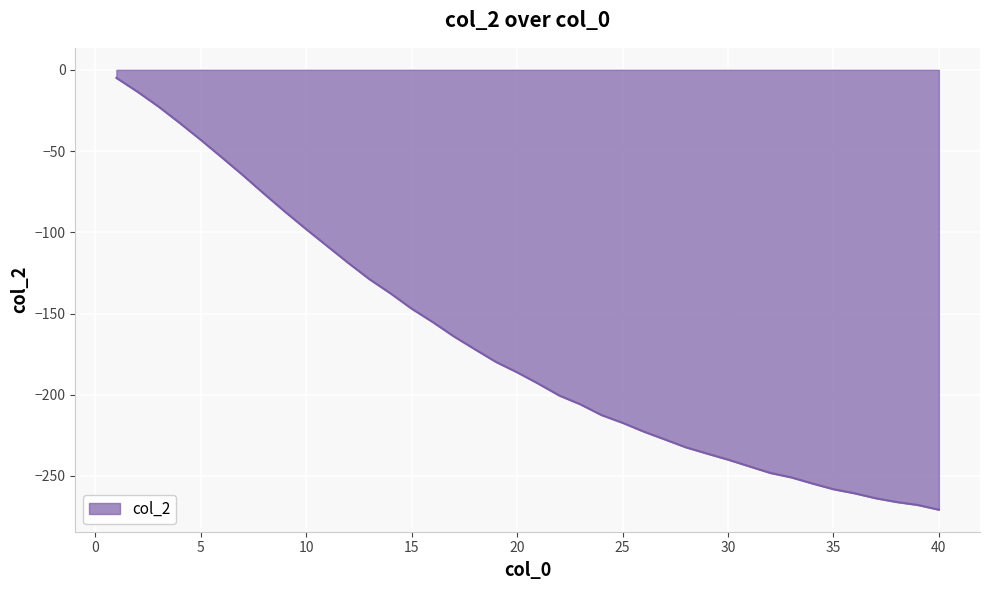

What is the difference between the maximum and minimum values?

265.8